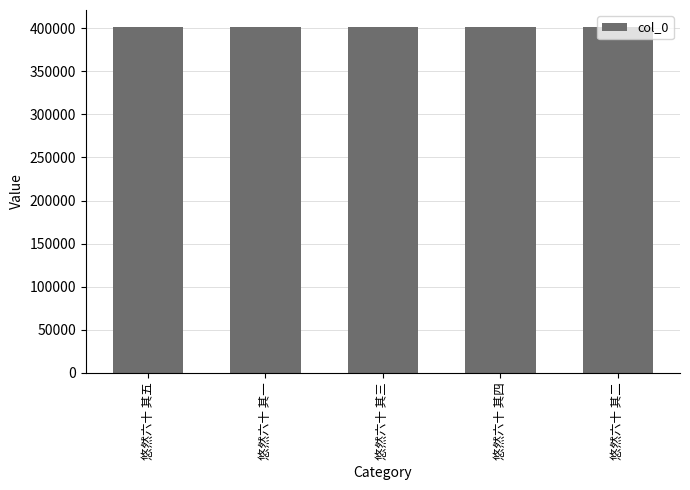

What is the minimum value shown in the chart?

401038